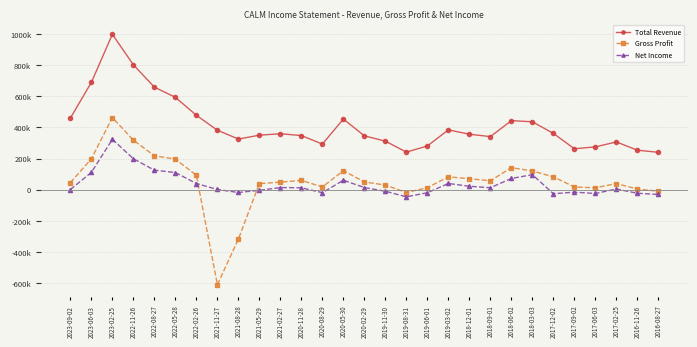

Which series has the largest total across all categories?

Total Revenue